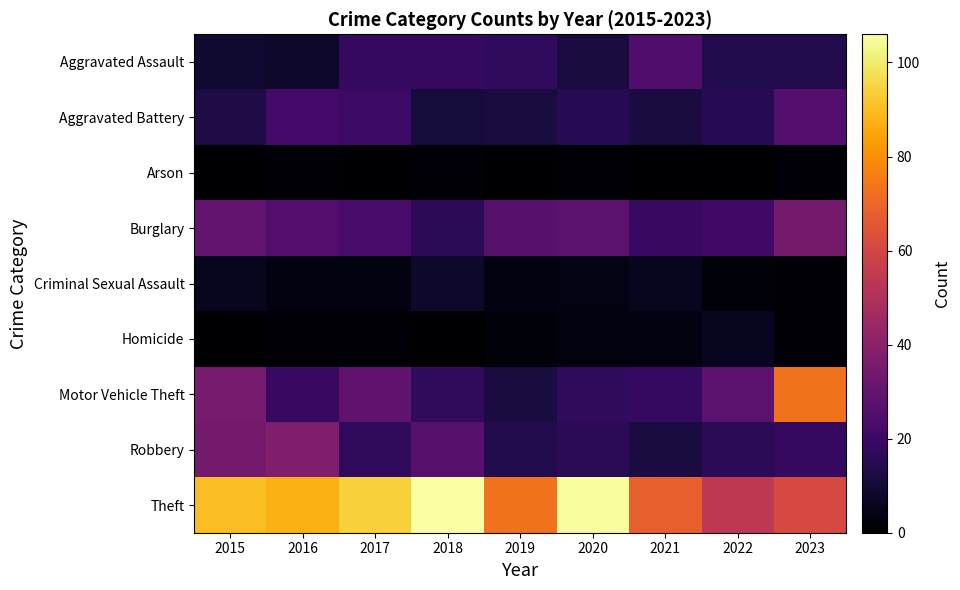

Rank the series by their maximum value, from highest to lowest.

Theft, Motor Vehicle Theft, Robbery, Burglary, Aggravated Battery, Aggravated Assault, Criminal Sexual Assault, Homicide, Arson